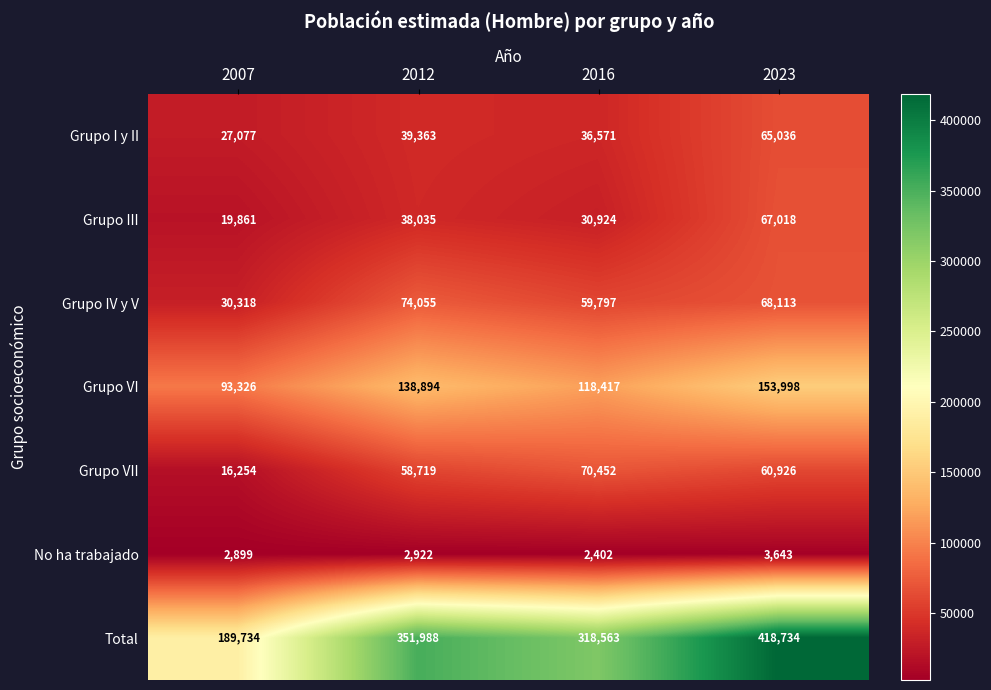

How many distinct data groups are displayed?

7